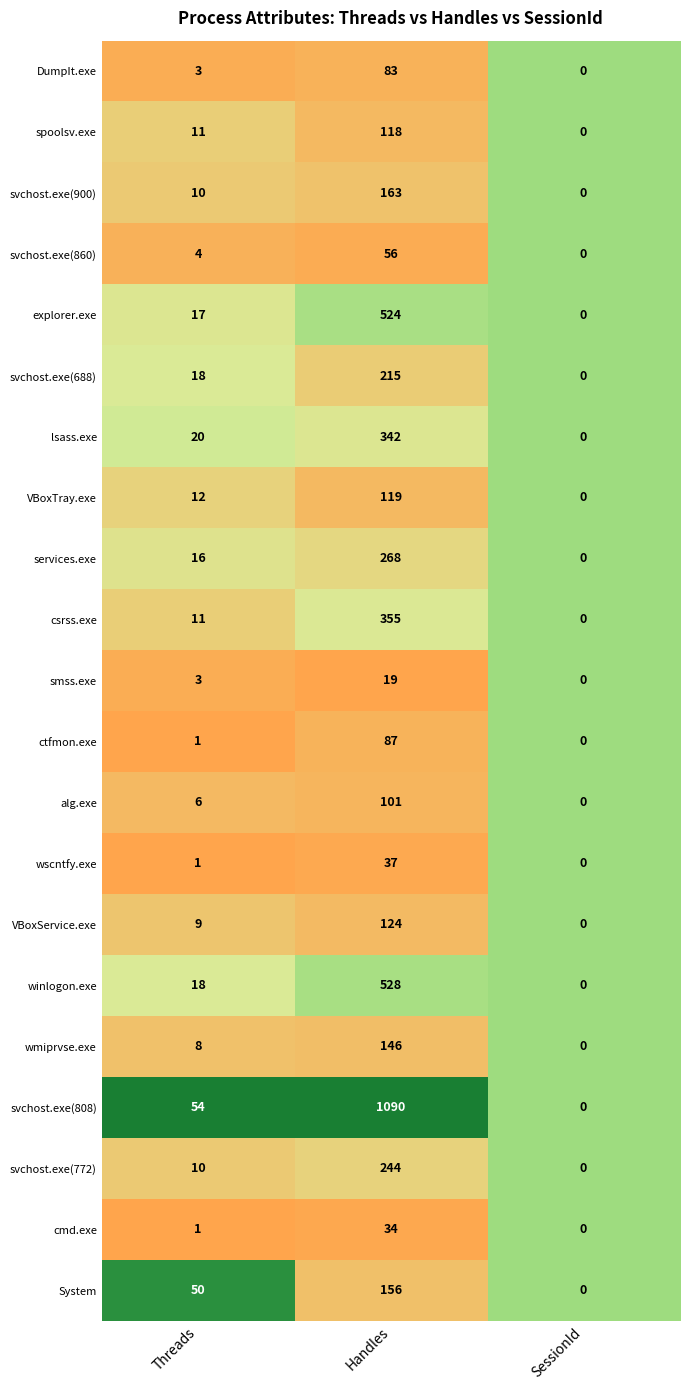

Which series changed the most between Handles and SessionId?

svchost.exe(808)